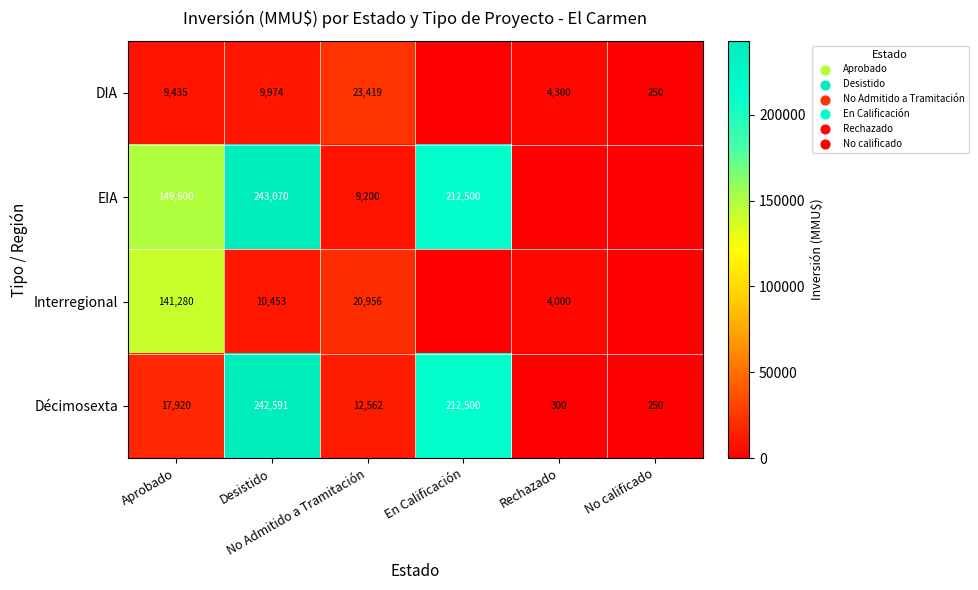

What is the difference between the second highest and second lowest values in the Décimosexta series?

212200